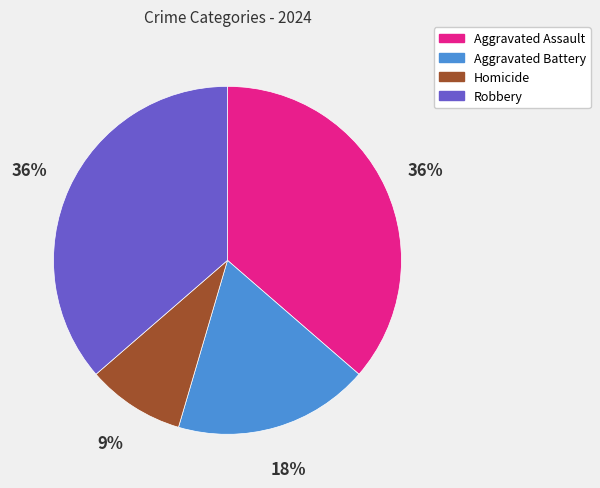

Which slice is the smallest?

Homicide